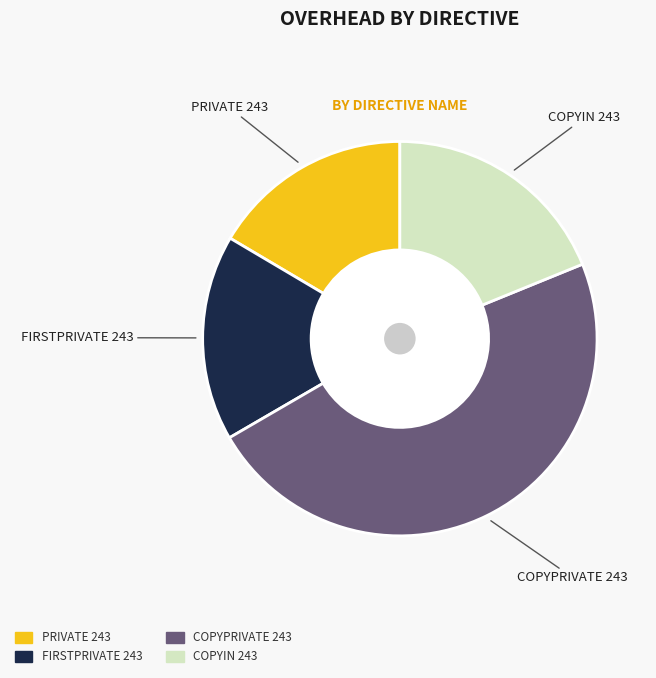

Which has a higher value, COPYIN 243 or PRIVATE 243?

COPYIN 243